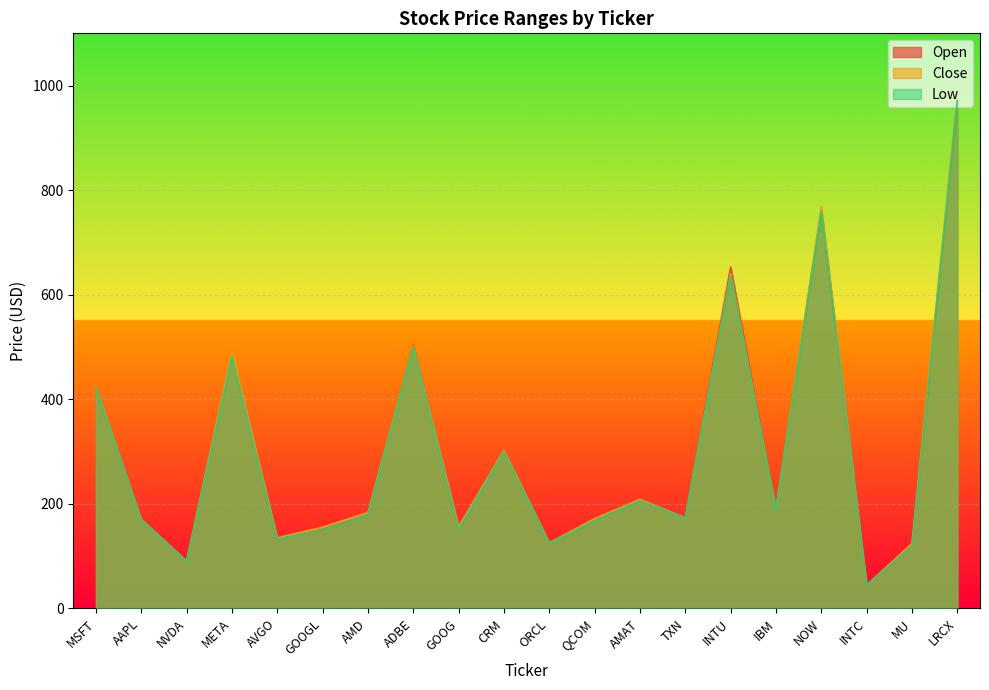

Is it true that Close equals 1544.0 at LRCX?

False